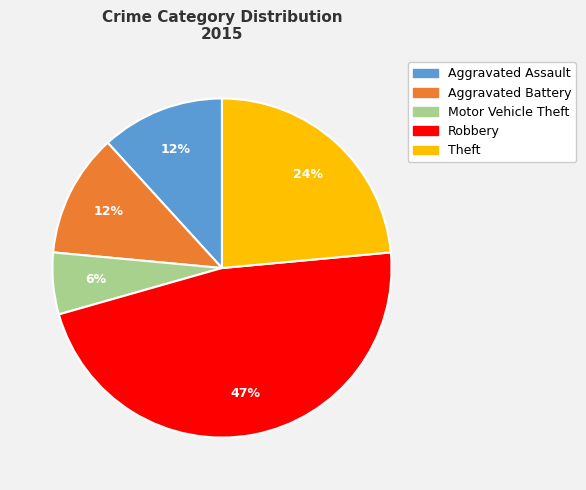

Combined, do Theft and Robbery account for over 50%?

Yes